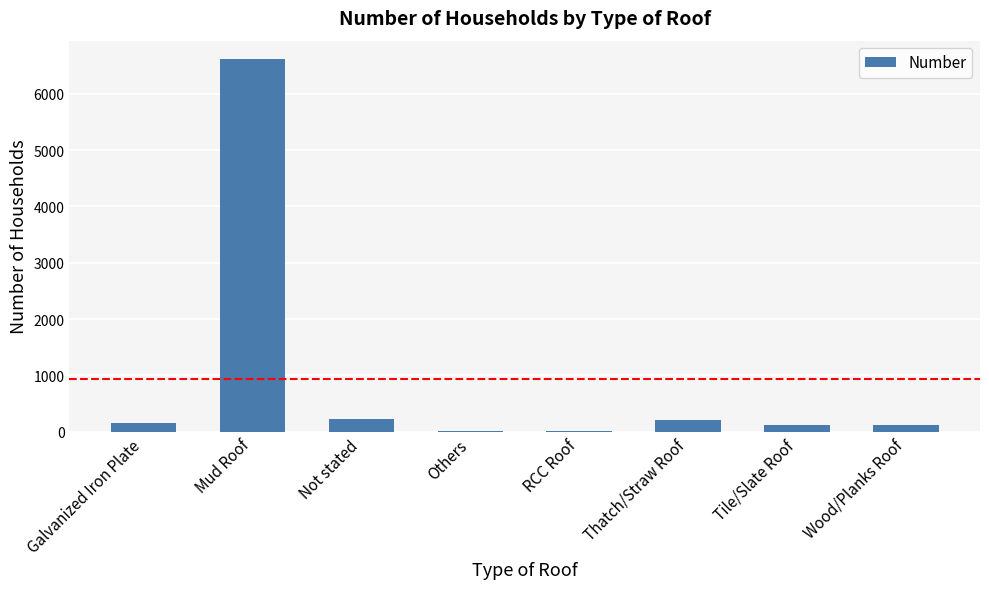

Between Mud Roof and Not stated, which is larger?

Mud Roof